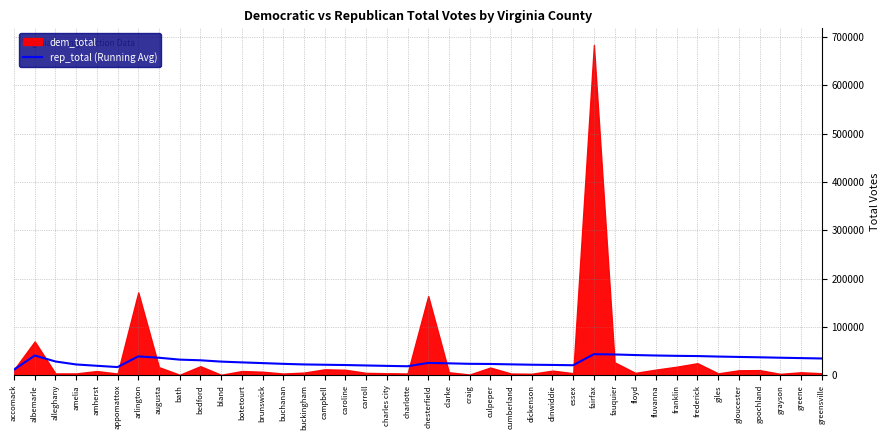

What is the approximate value of rep_total (Running Avg) at dickenson?

21849.7